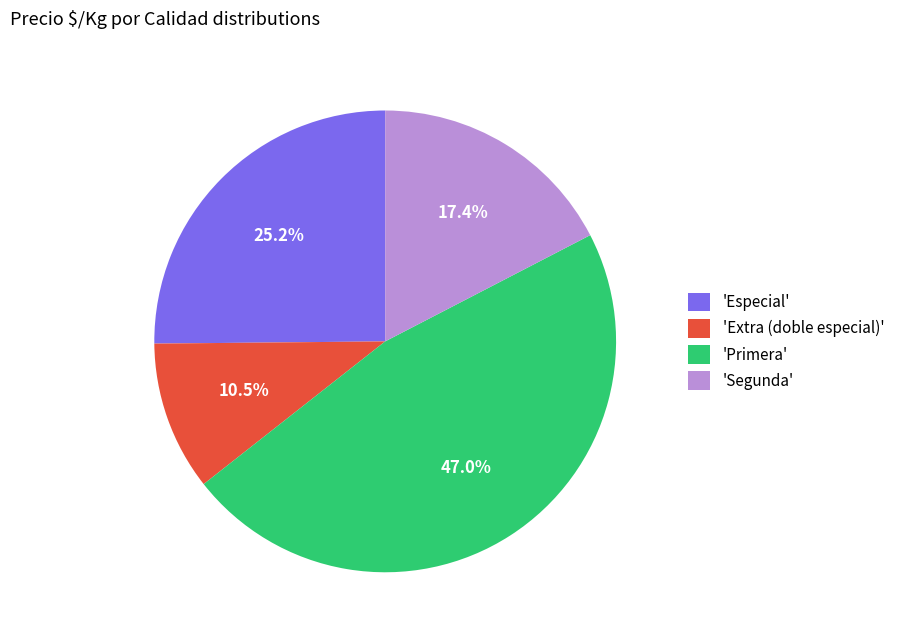

Does any single category account for the majority?

No